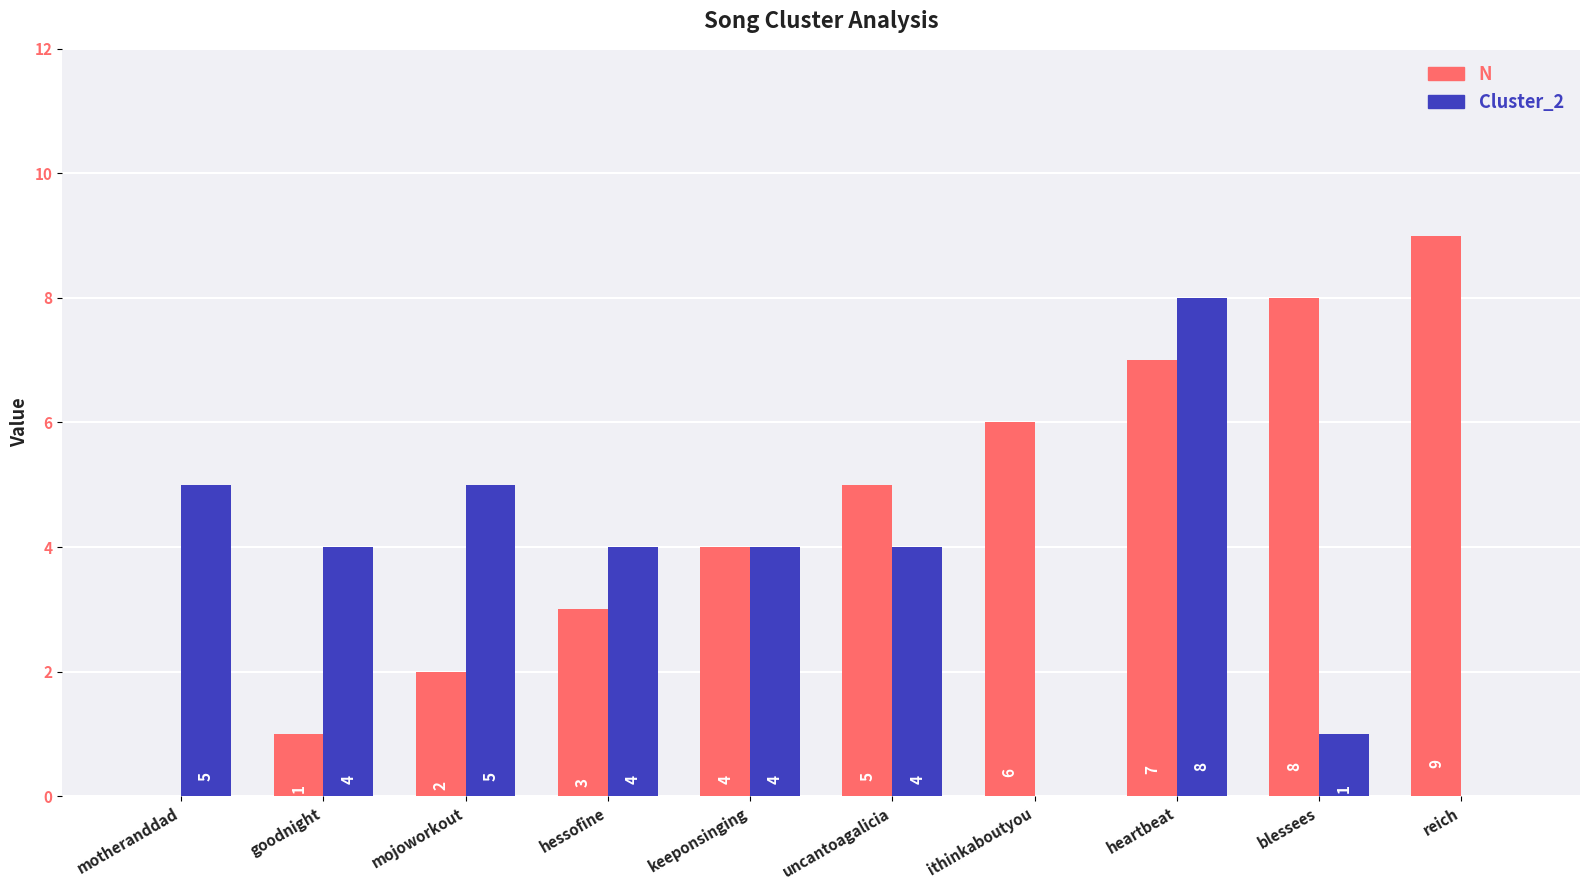

The Cluster_2 series shows 4 at goodnight. True or false?

True